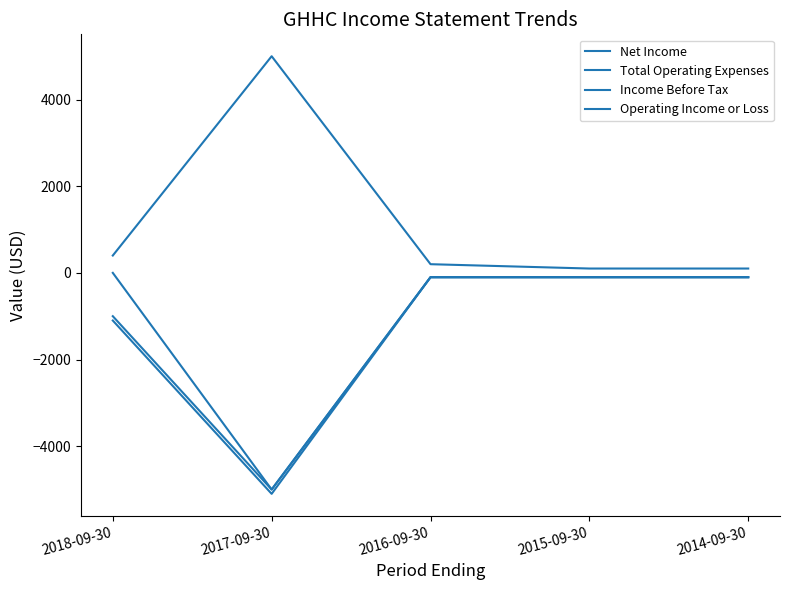

How many Net Income values are between -1100 and -100?

4